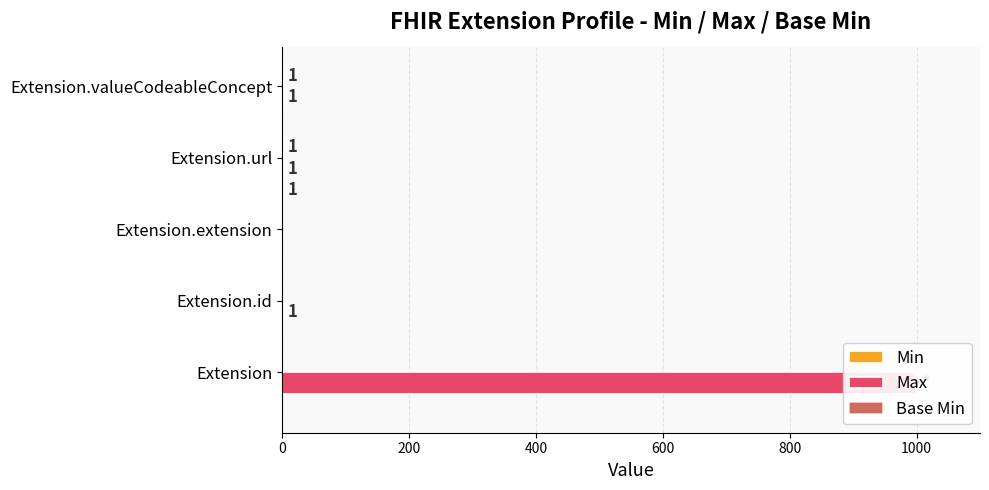

Reading left to right, transcribe all the data shown in this chart.

Min: 0	0	0	1	1
Max: 999	1	0	1	1
Base Min: 0	0	0	1	0